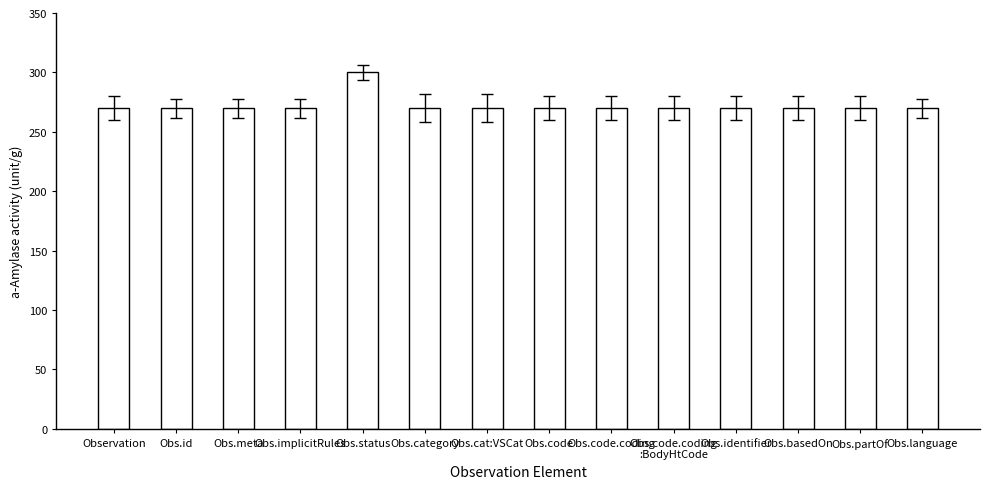

Reading right to left, list all the values displayed in this chart.

270	270	270	270	270	270	270	270	270	300	270	270	270	270